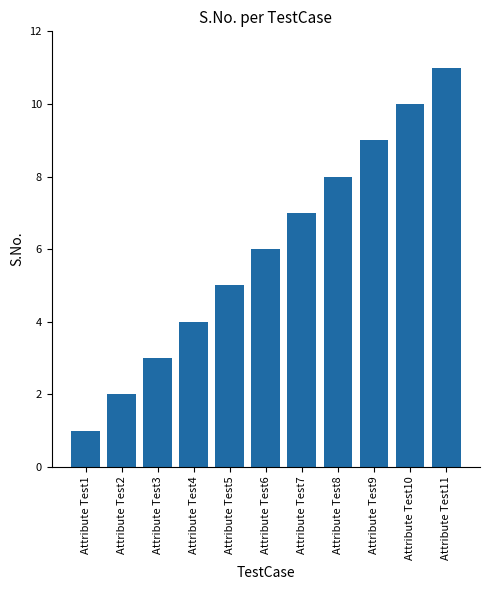

The value at Attribute Test1 is 1. True or false?

True